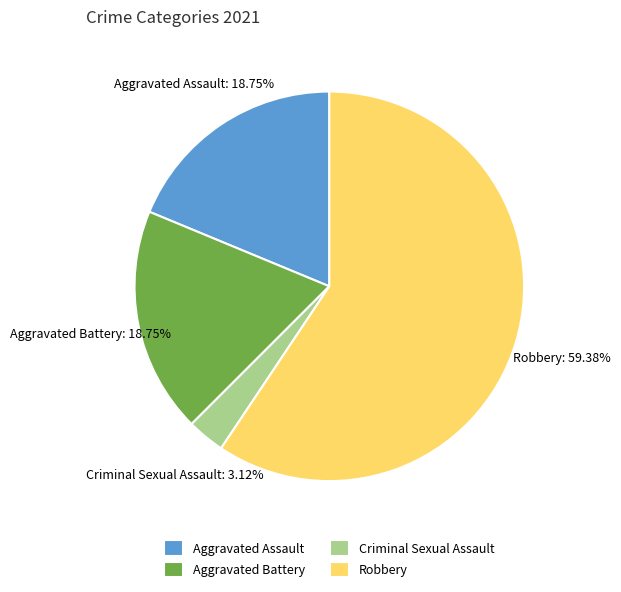

Is Criminal Sexual Assault the majority of the pie?

No